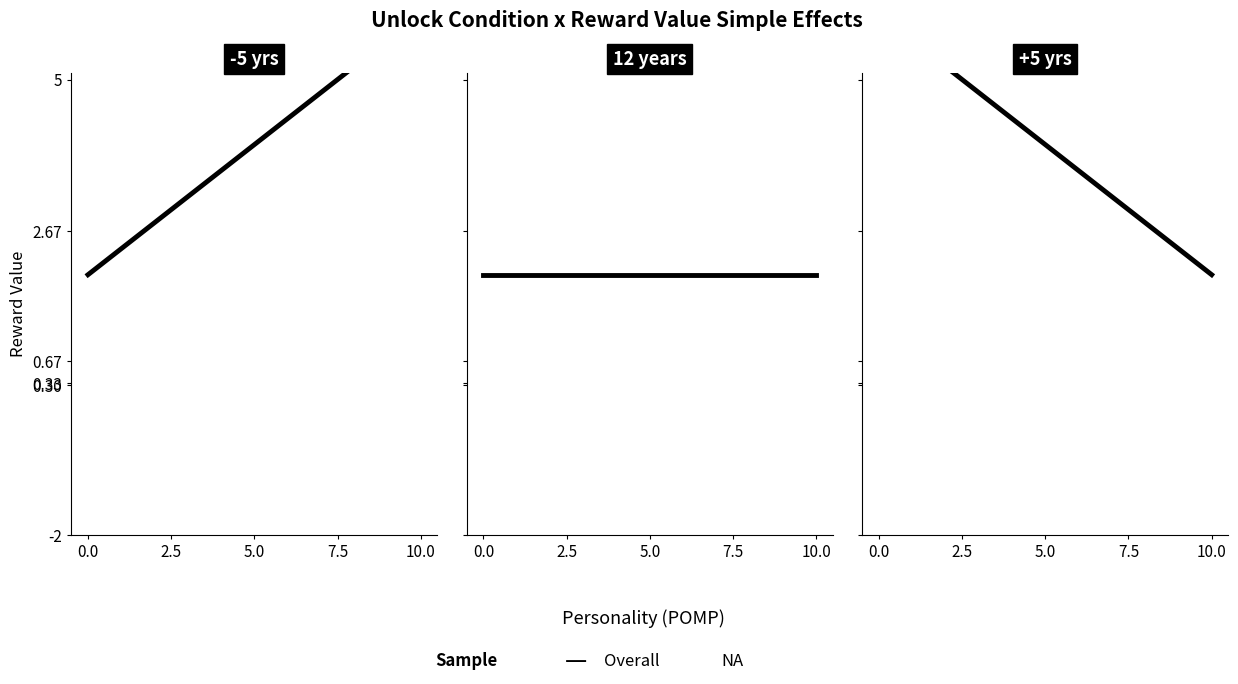

True or false: the data shows 0 at 10.0.

False